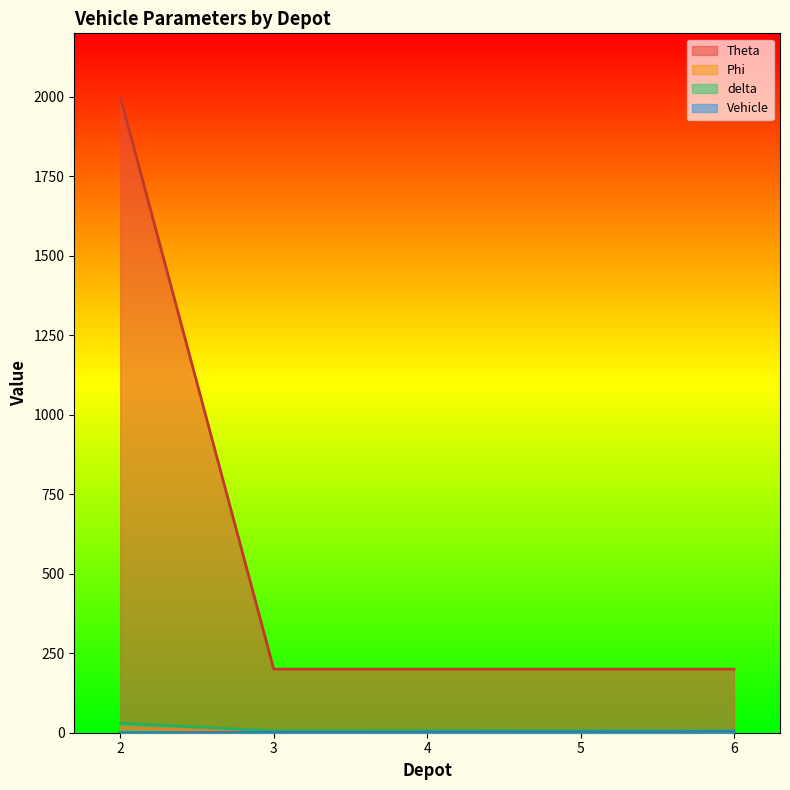

What is the average value of the Theta series?

560